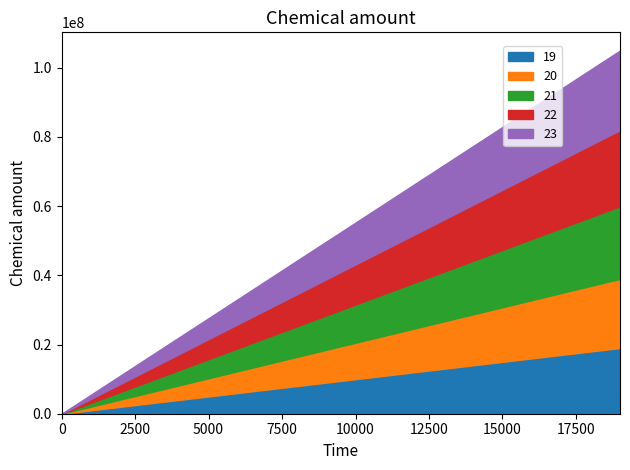

True or false: 21 has a value of 21 at 85.

True